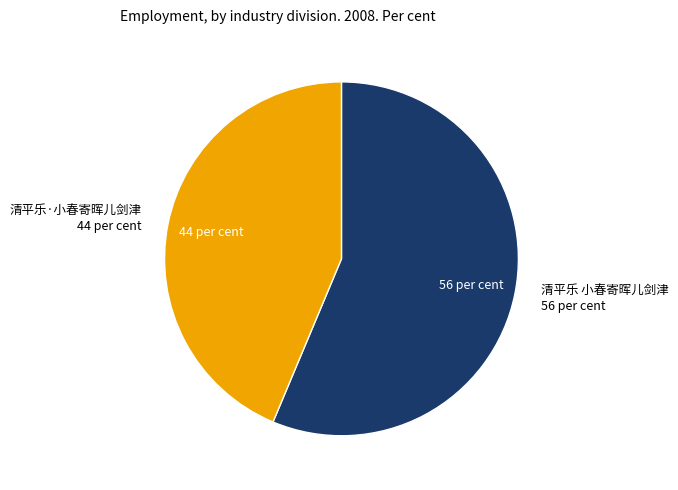

Is there a majority slice in this chart?

Yes